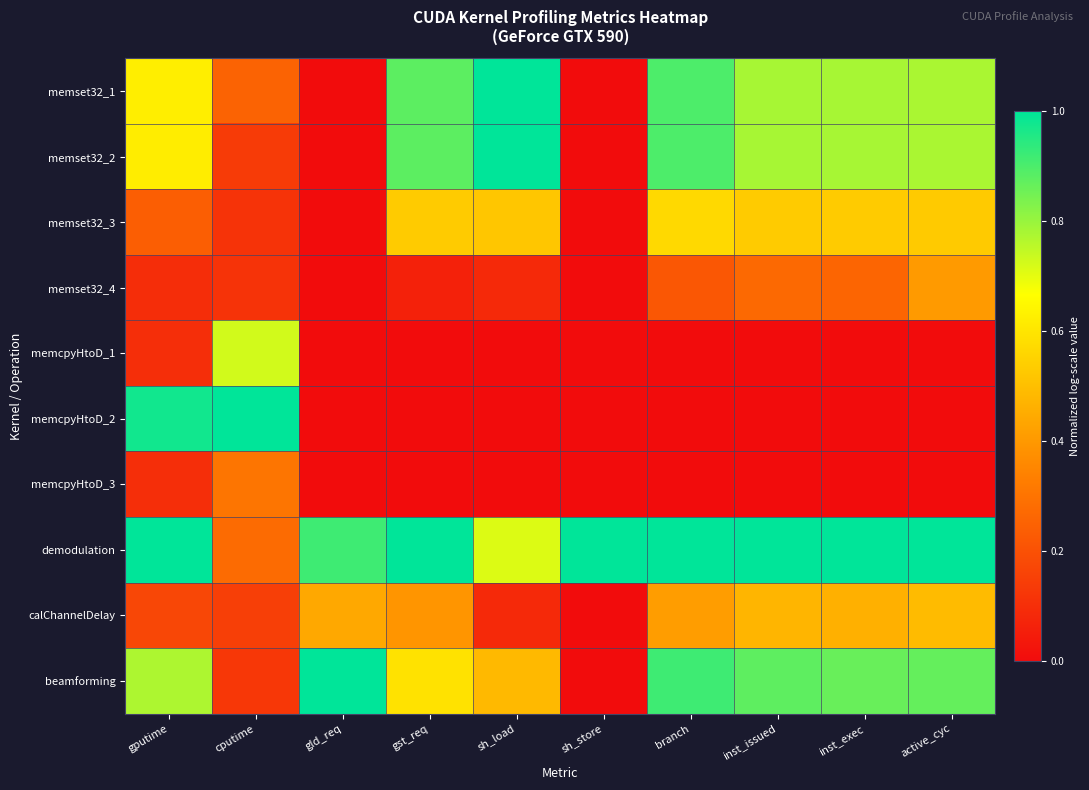

Reading left to right, transcribe all the data shown in this chart.

memset32_1: gputime=0.6	cputime=0.3	gld_req=0.0	gst_req=0.9	sh_load=1.0	sh_store=0.0	branch=0.9	inst_issued=0.8	inst_exec=0.8	active_cyc=0.8
memset32_2: gputime=0.6	cputime=0.1	gld_req=0.0	gst_req=0.9	sh_load=1.0	sh_store=0.0	branch=0.9	inst_issued=0.8	inst_exec=0.8	active_cyc=0.8
memset32_3: gputime=0.2	cputime=0.1	gld_req=0.0	gst_req=0.5	sh_load=0.5	sh_store=0.0	branch=0.6	inst_issued=0.5	inst_exec=0.5	active_cyc=0.5
memset32_4: gputime=0.1	cputime=0.1	gld_req=0.0	gst_req=0.1	sh_load=0.1	sh_store=0.0	branch=0.2	inst_issued=0.3	inst_exec=0.3	active_cyc=0.4
memcpyHtoD_1: gputime=0.1	cputime=0.7	gld_req=0.0	gst_req=0.0	sh_load=0.0	sh_store=0.0	branch=0.0	inst_issued=0.0	inst_exec=0.0	active_cyc=0.0
memcpyHtoD_2: gputime=1.0	cputime=1.0	gld_req=0.0	gst_req=0.0	sh_load=0.0	sh_store=0.0	branch=0.0	inst_issued=0.0	inst_exec=0.0	active_cyc=0.0
memcpyHtoD_3: gputime=0.1	cputime=0.3	gld_req=0.0	gst_req=0.0	sh_load=0.0	sh_store=0.0	branch=0.0	inst_issued=0.0	inst_exec=0.0	active_cyc=0.0
demodulation: gputime=1.0	cputime=0.3	gld_req=0.9	gst_req=1.0	sh_load=0.7	sh_store=1.0	branch=1.0	inst_issued=1.0	inst_exec=1.0	active_cyc=1.0
calChannelDelay: gputime=0.2	cputime=0.1	gld_req=0.4	gst_req=0.4	sh_load=0.1	sh_store=0.0	branch=0.4	inst_issued=0.5	inst_exec=0.5	active_cyc=0.5
beamforming: gputime=0.8	cputime=0.1	gld_req=1.0	gst_req=0.6	sh_load=0.5	sh_store=0.0	branch=0.9	inst_issued=0.9	inst_exec=0.9	active_cyc=0.9